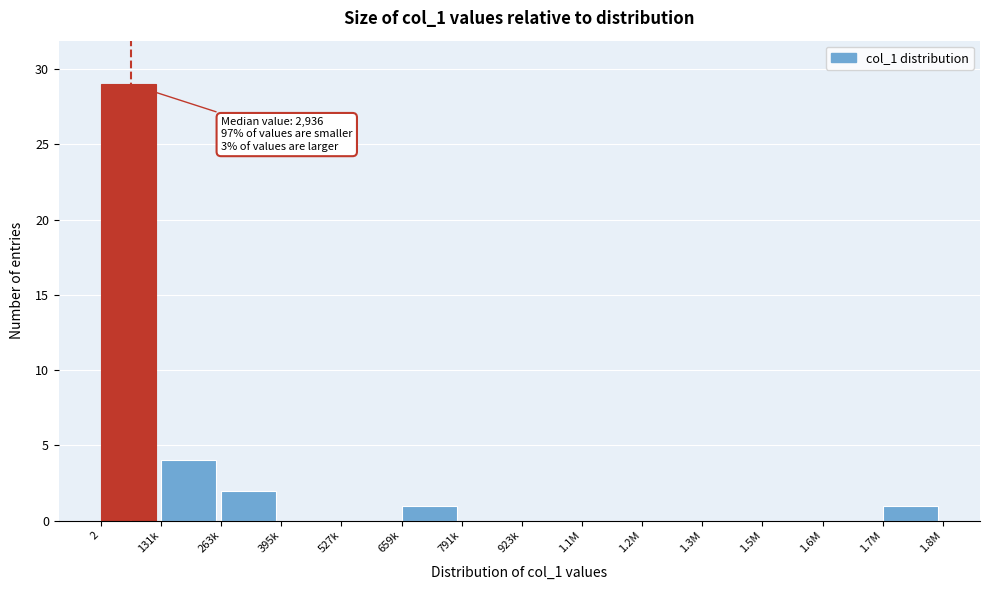

Reading left to right, list all the values displayed in this chart.

2=29	131k=4	263k=2	395k=0	527k=0	659k=1	791k=0	923k=0	1.1M=0	1.2M=0	1.3M=0	1.5M=0	1.6M=0	1.7M=1